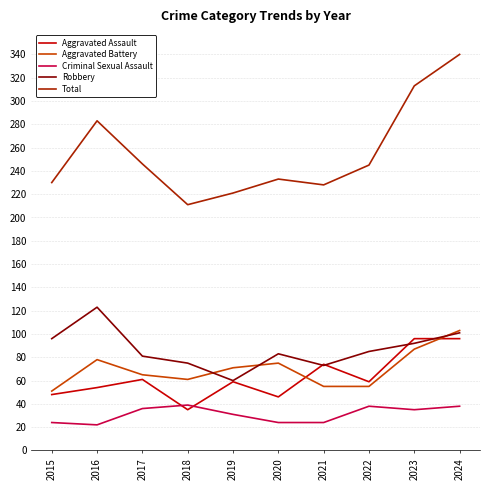

At how many categories does at least one series exceed 95?

10